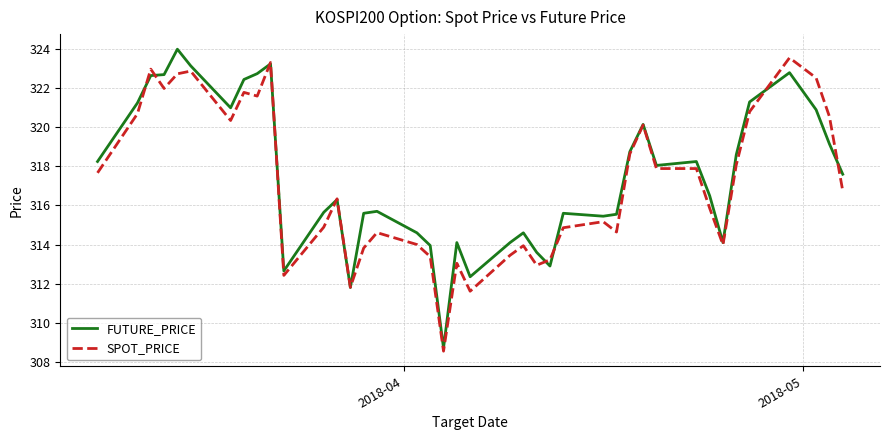

What is the highest value of the SPOT_PRICE series?

323.6